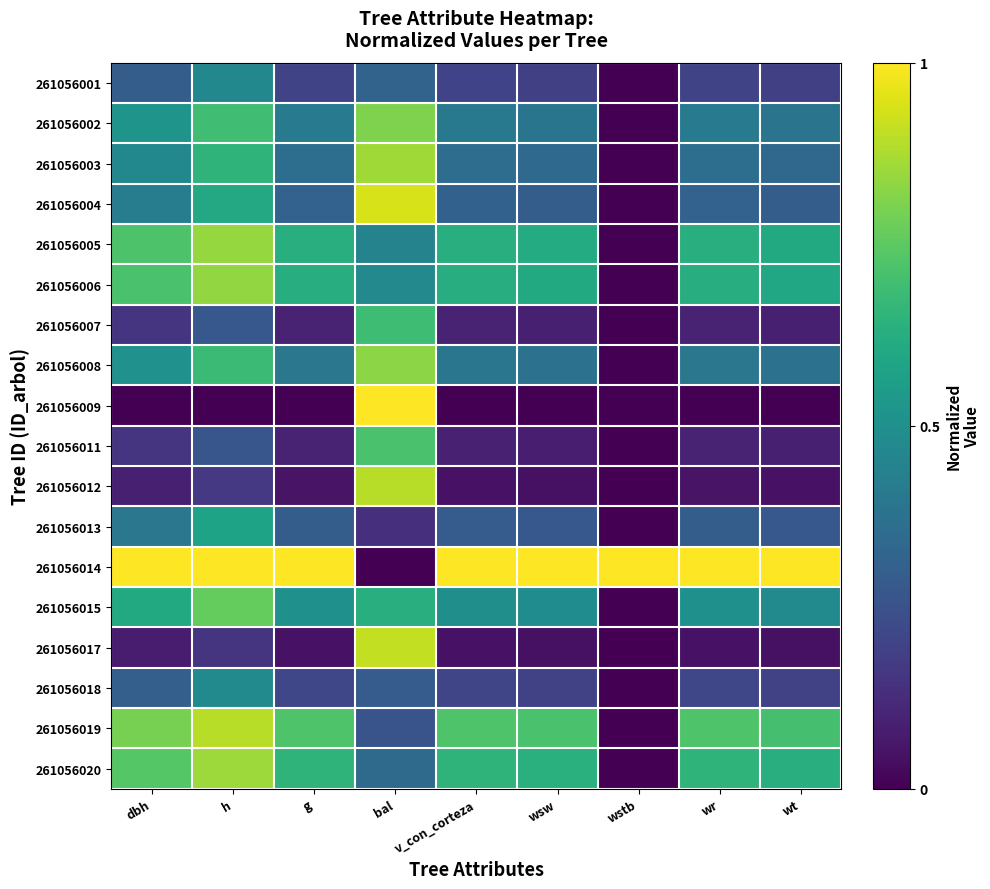

At which category is the sum across all series the highest?

bal